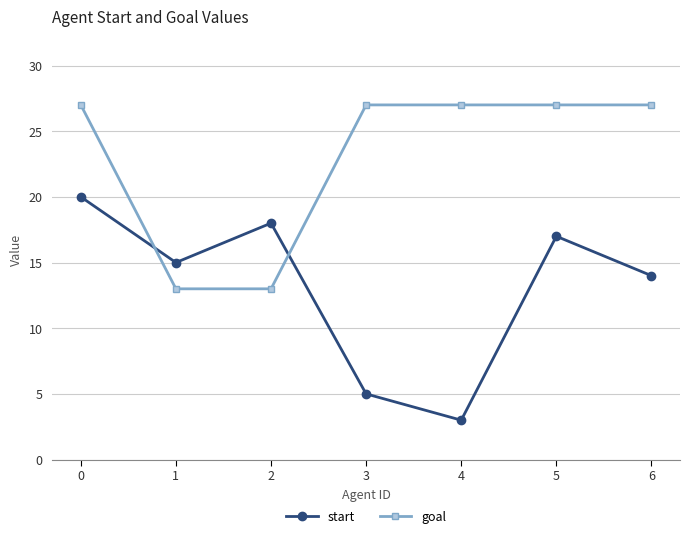

How many lines are shown in the chart?

2